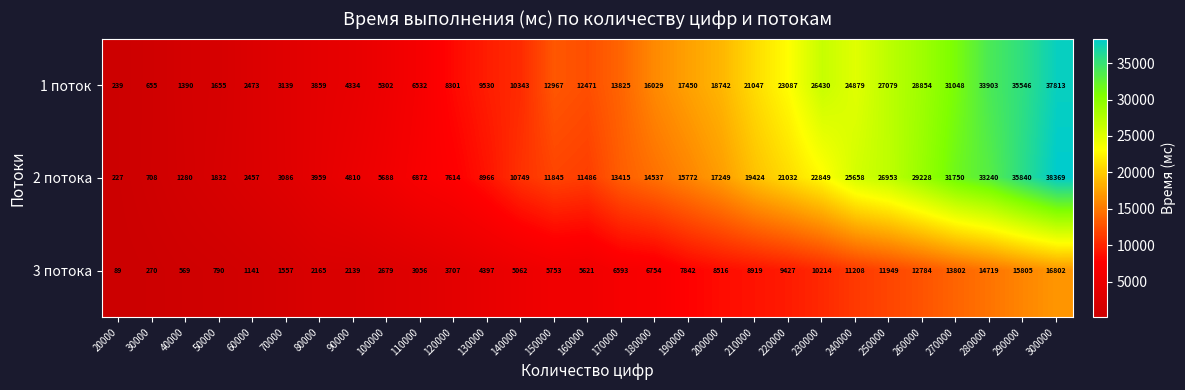

List the series in order of their peak value, lowest first.

3 потока, 1 поток, 2 потока